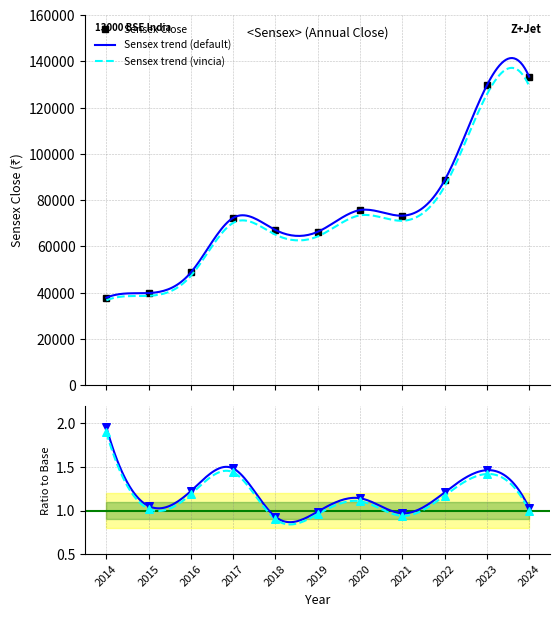

At how many categories does at least one series exceed 33182?

11